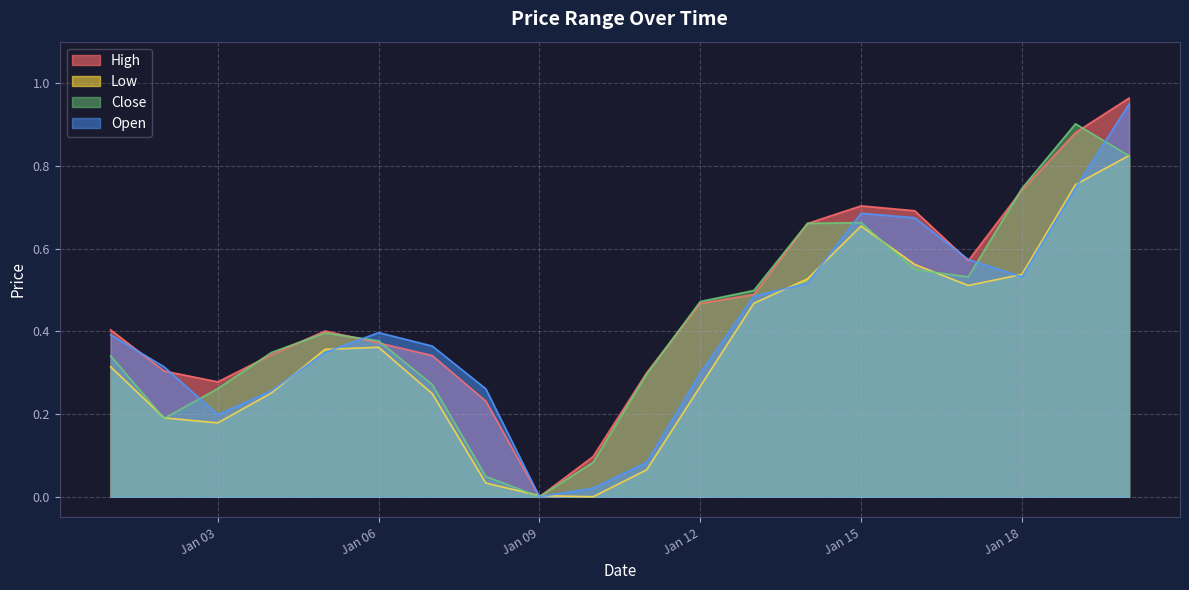

How many lines are shown in the chart?

4